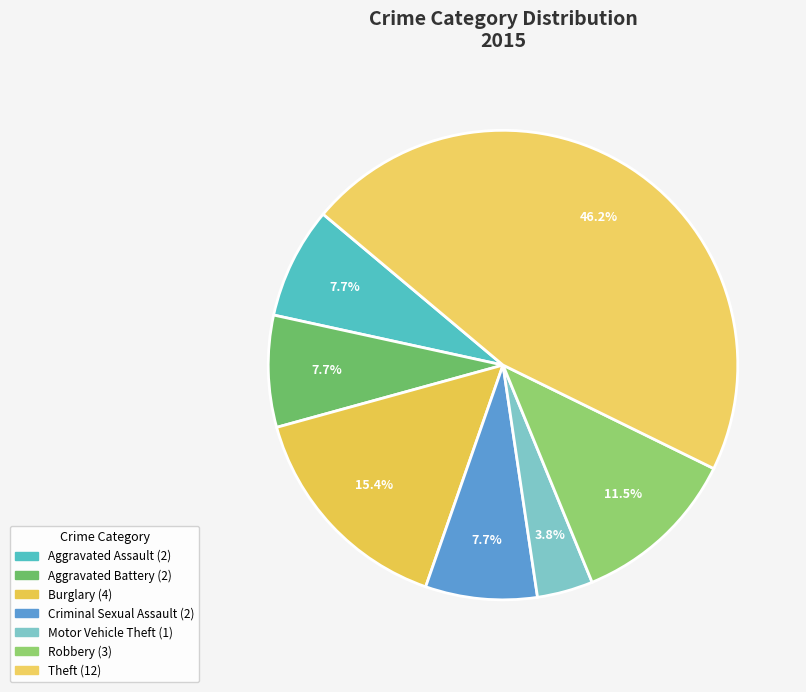

Count the number of slices in the pie.

7